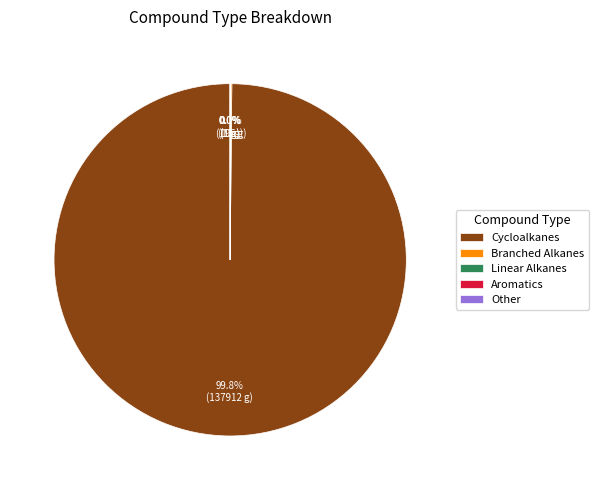

What is the largest slice in the pie chart?

Cycloalkanes